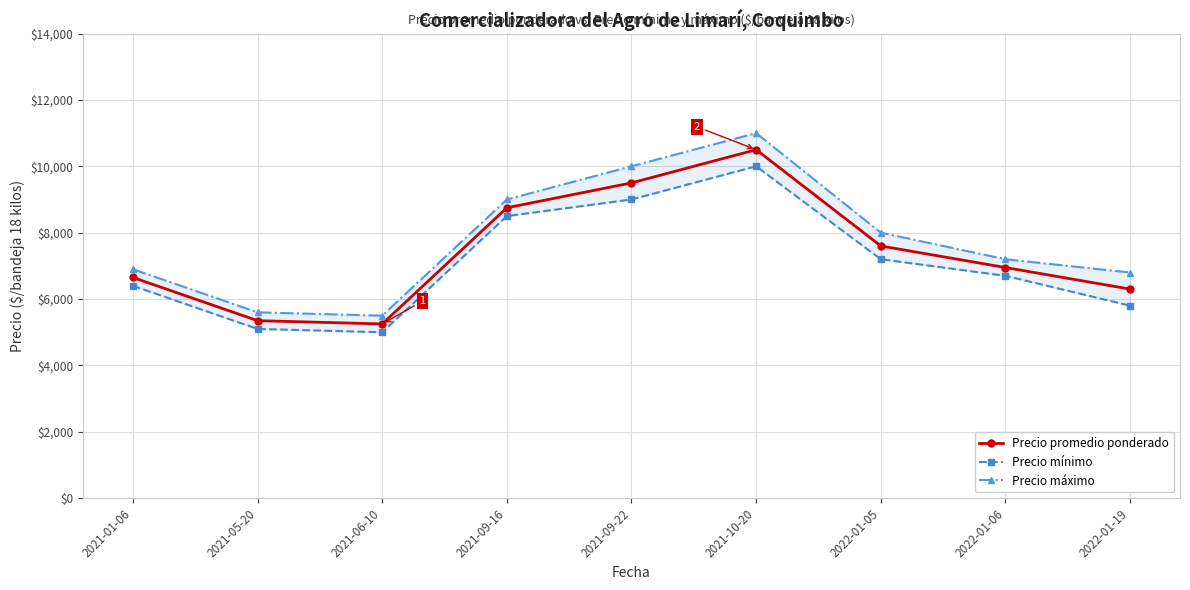

In Precio promedio ponderado, how many points are lower than both neighbors (excluding endpoints)?

1